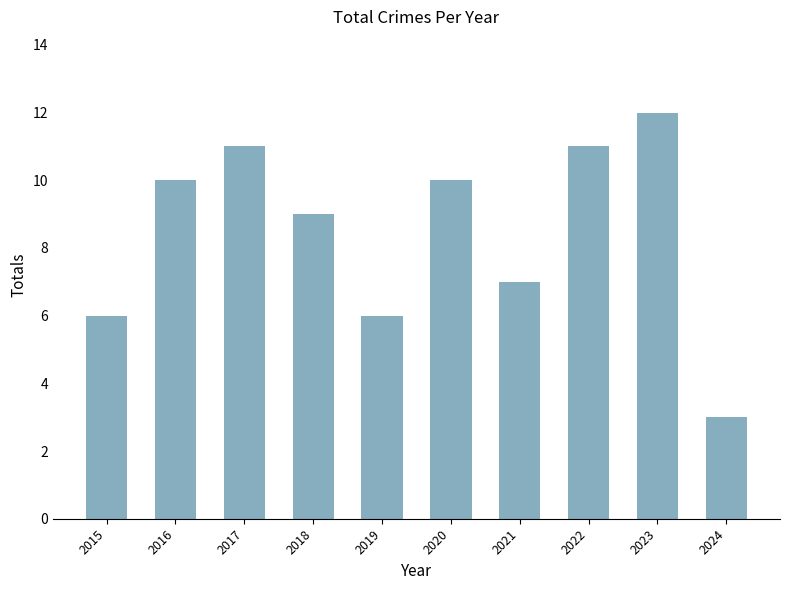

At which label is the value closest to 7?

2021